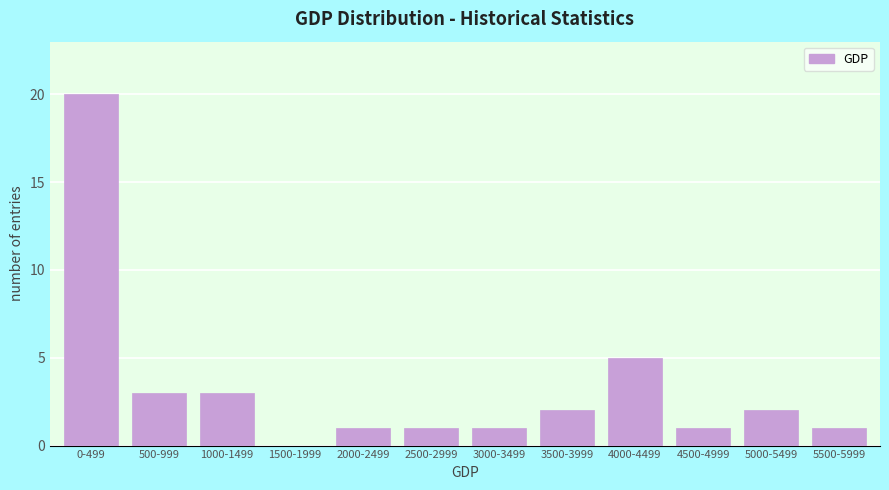

Reading left to right, list all the values displayed in this chart.

0-499=20	500-999=3	1000-1499=3	1500-1999=0	2000-2499=1	2500-2999=1	3000-3499=1	3500-3999=2	4000-4499=5	4500-4999=1	5000-5499=2	5500-5999=1